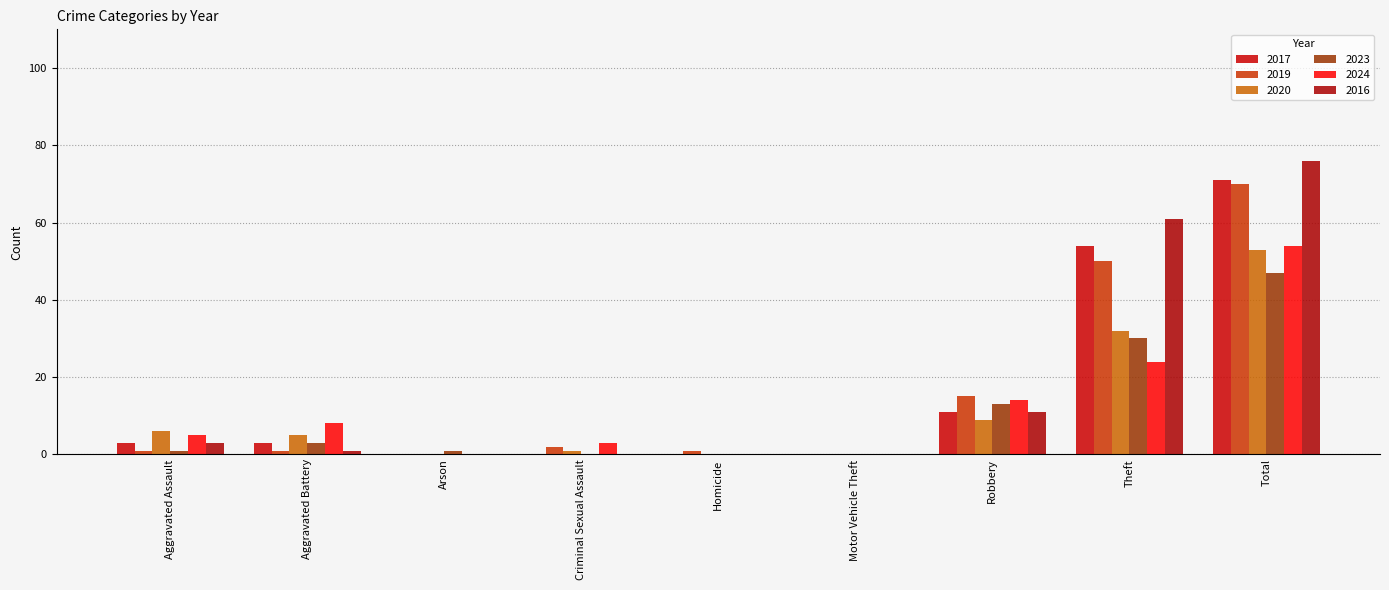

What is the difference between the highest and lowest values at Theft?

37